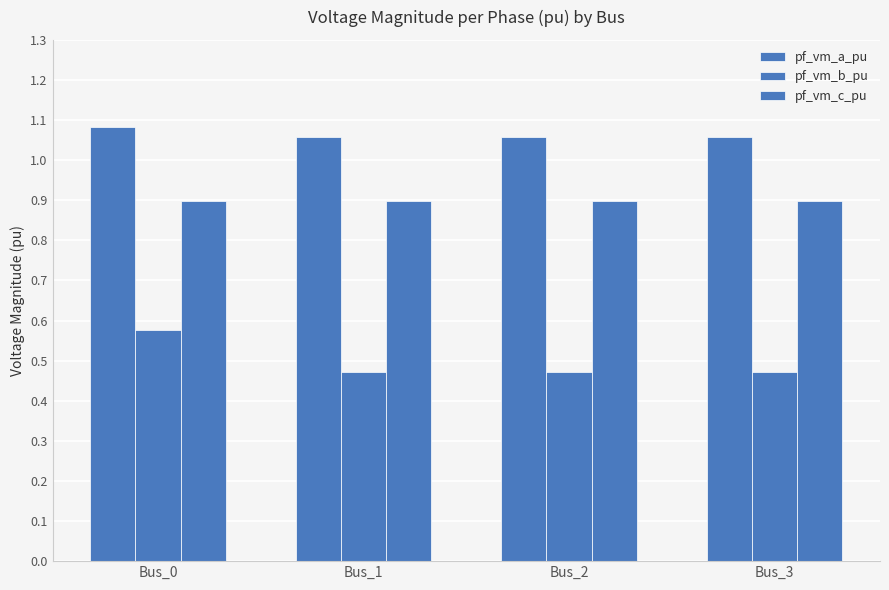

Which series has the largest total across all categories?

pf_vm_a_pu